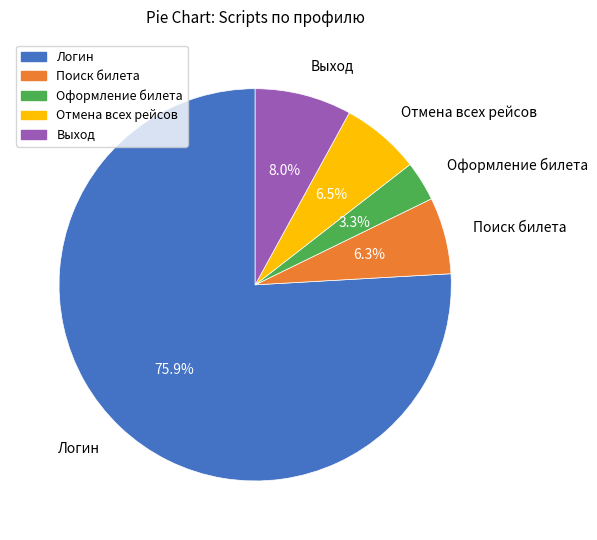

Approximately how many times larger is the value at Выход compared to Поиск билета?

1.3